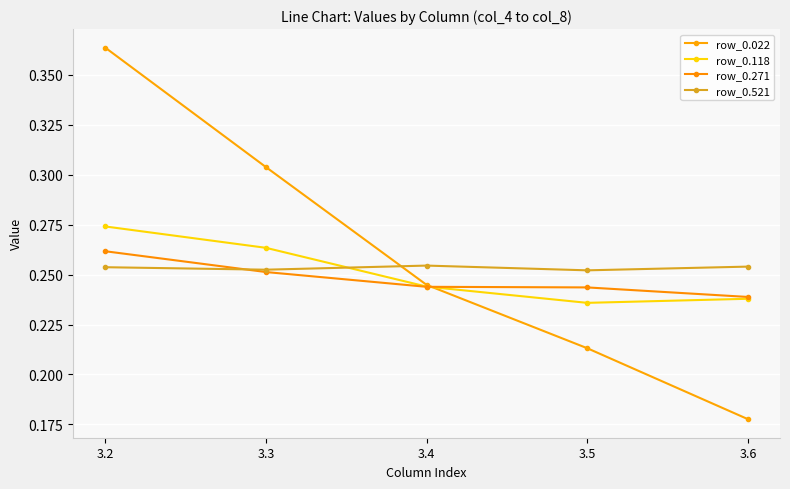

The value of row_0.022 at 3.2 is 0.4. True or false?

True